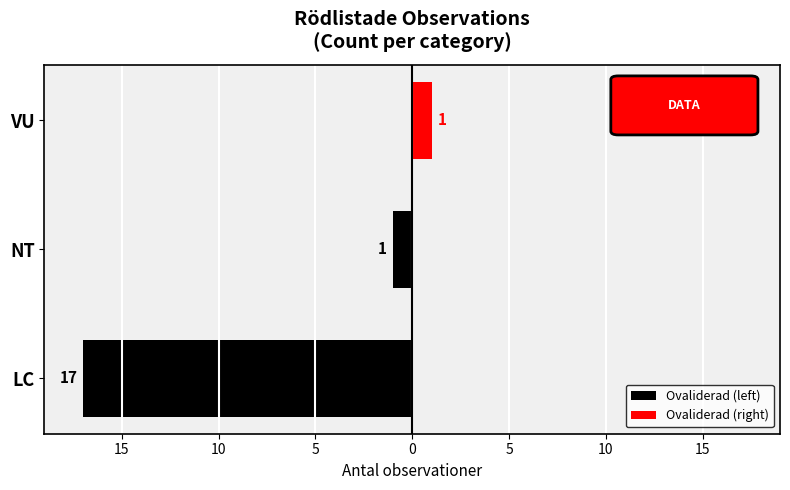

How many bars are there in each group?

2